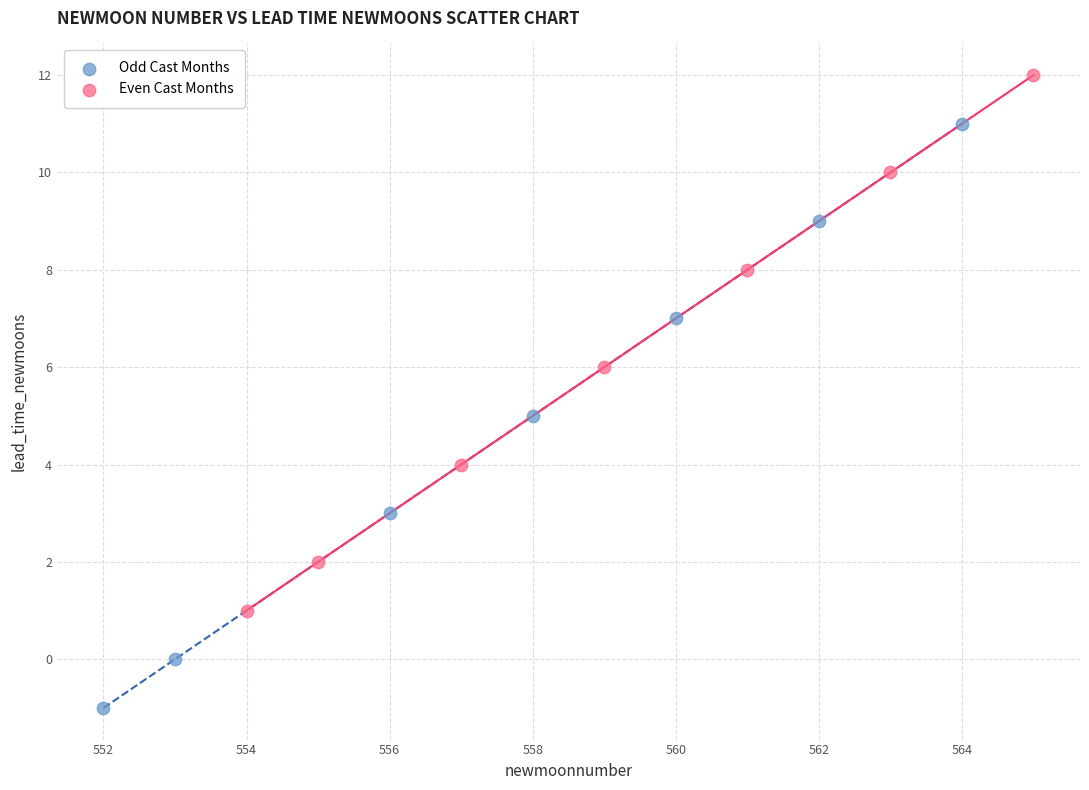

Which series has the widest spread of Y values?

Odd Cast Months